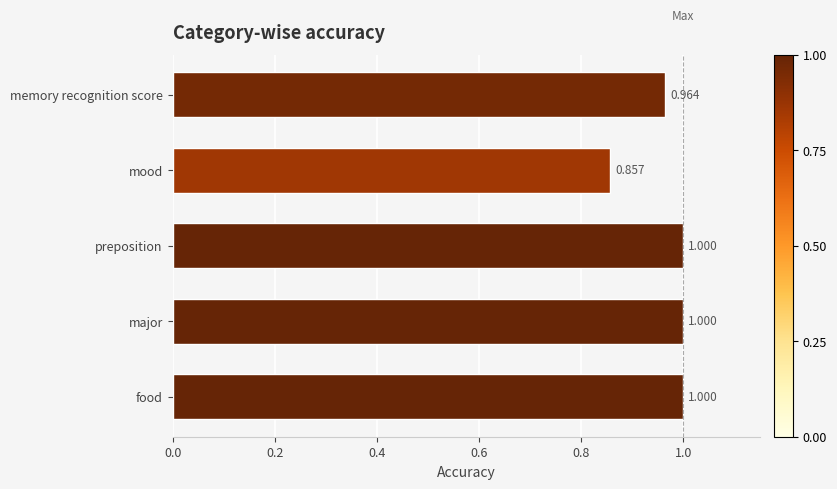

At which label is the value closest to 0?

mood